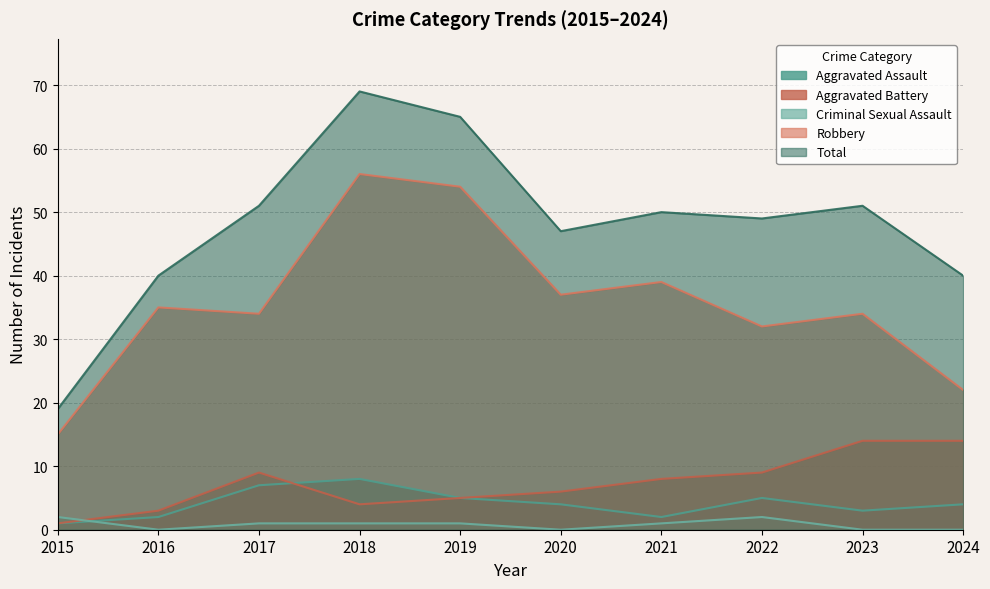

True or false: Aggravated Assault has a value of 0 at 2015.

False